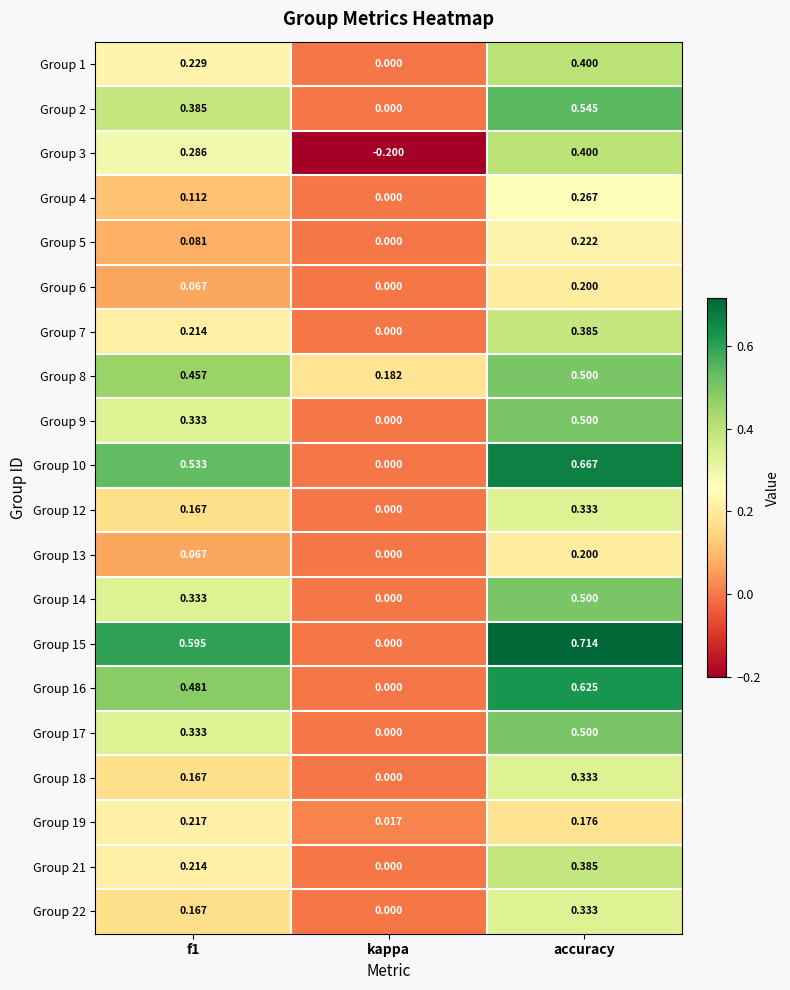

At which label is Group 18 closest to 0?

kappa